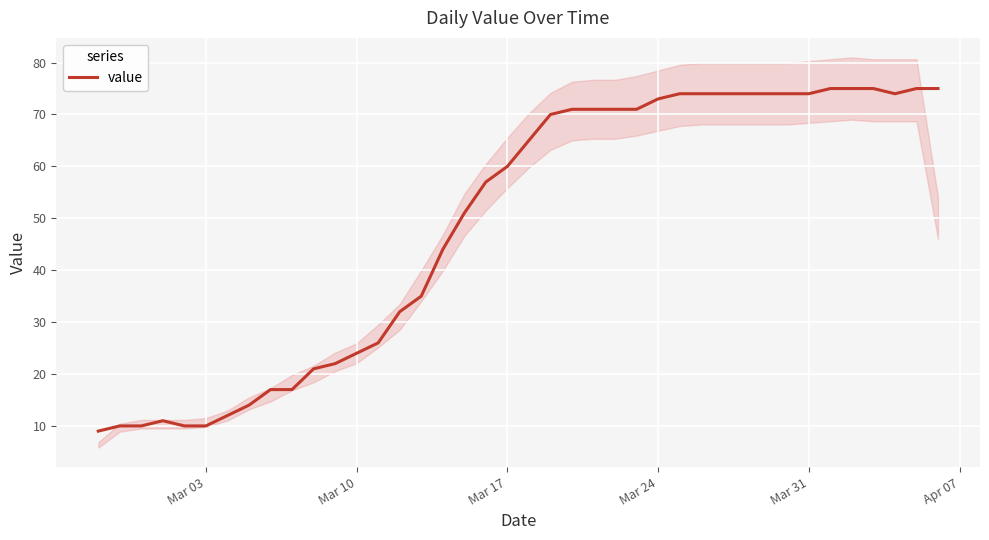

Is it true that value equals 121 at Mar 24?

False